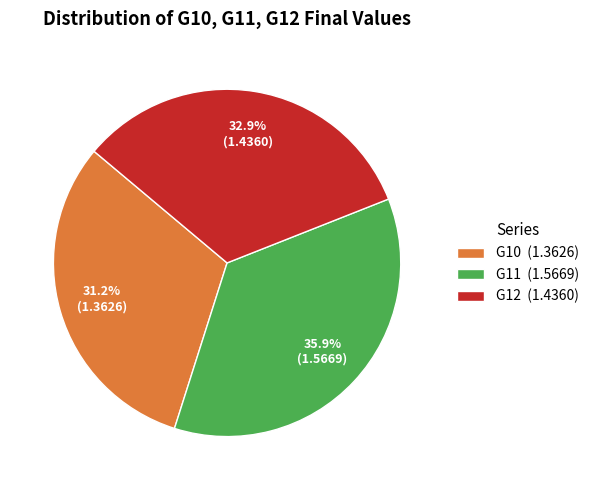

Which has a higher value, G10 (1.3626) or G12 (1.4360)?

G12 (1.4360)